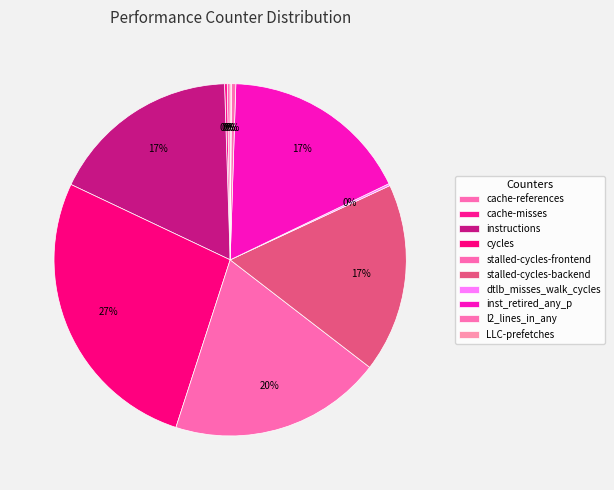

Which slice is the largest?

cycles